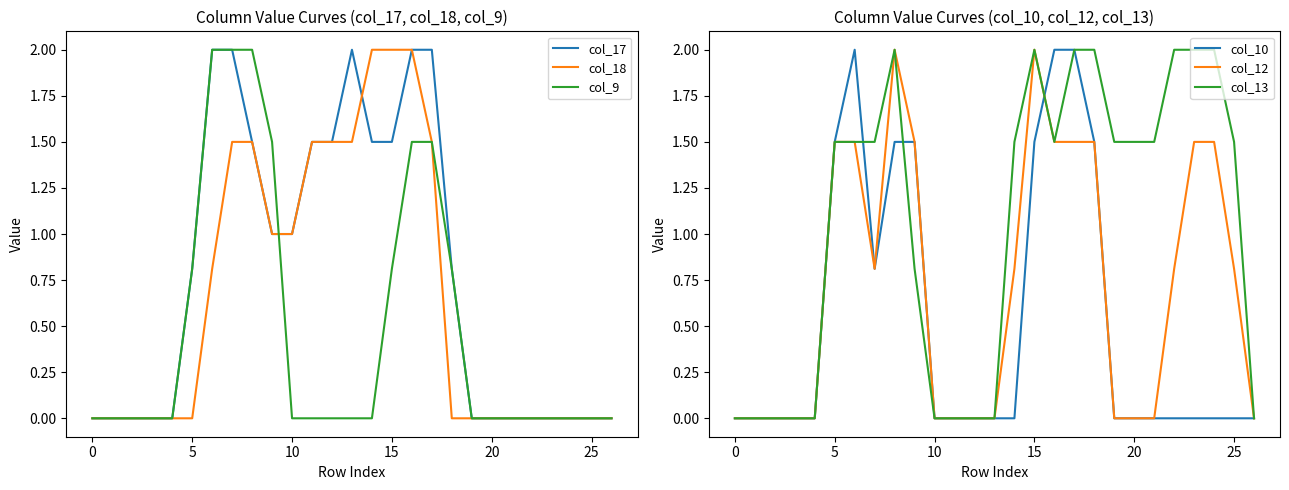

Which series has the largest total across all categories?

col_13